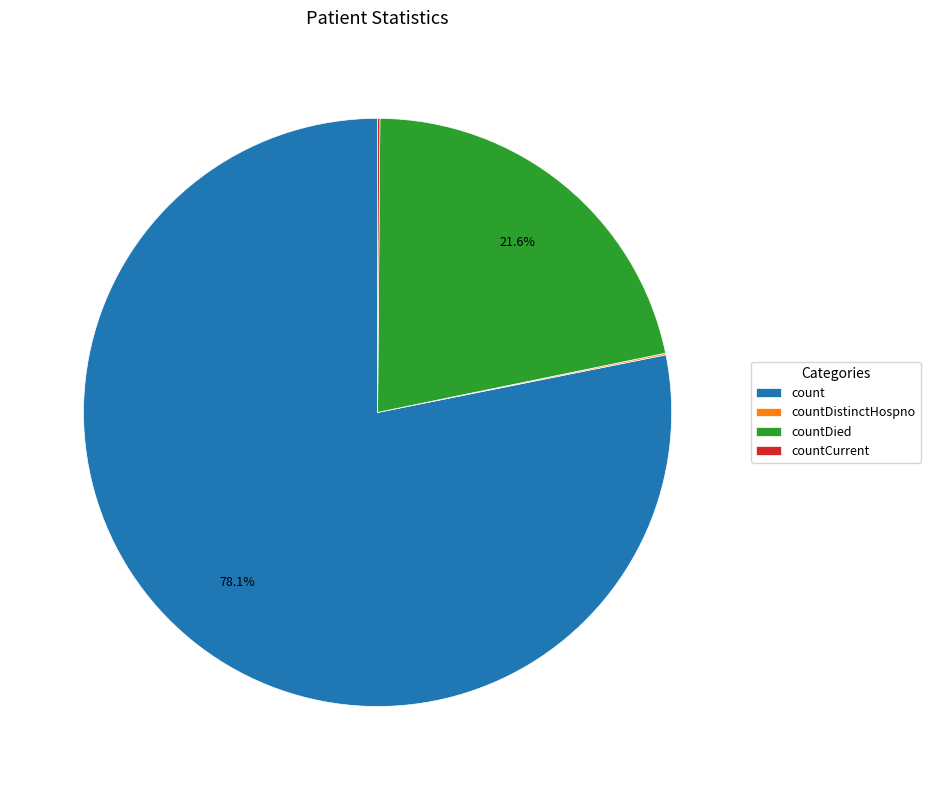

To the nearest percent, what percentage of the pie is count?

78%